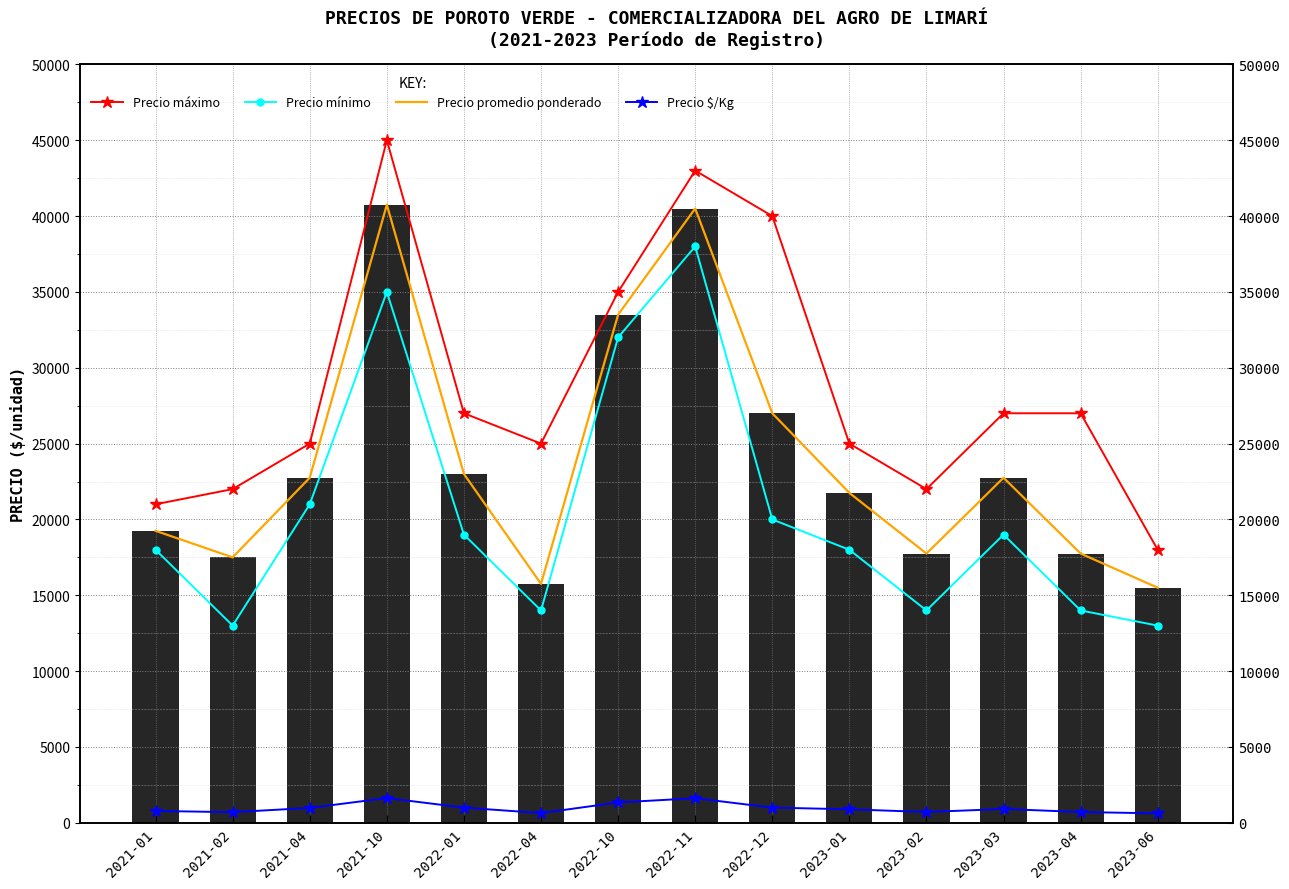

How many values in the Precio promedio ponderado series are below 22750?

7